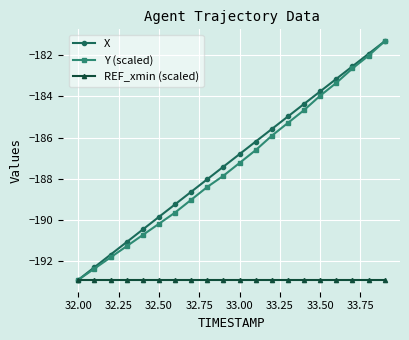

True or false: Y (scaled) has more than 0 points higher than both neighbors.

False